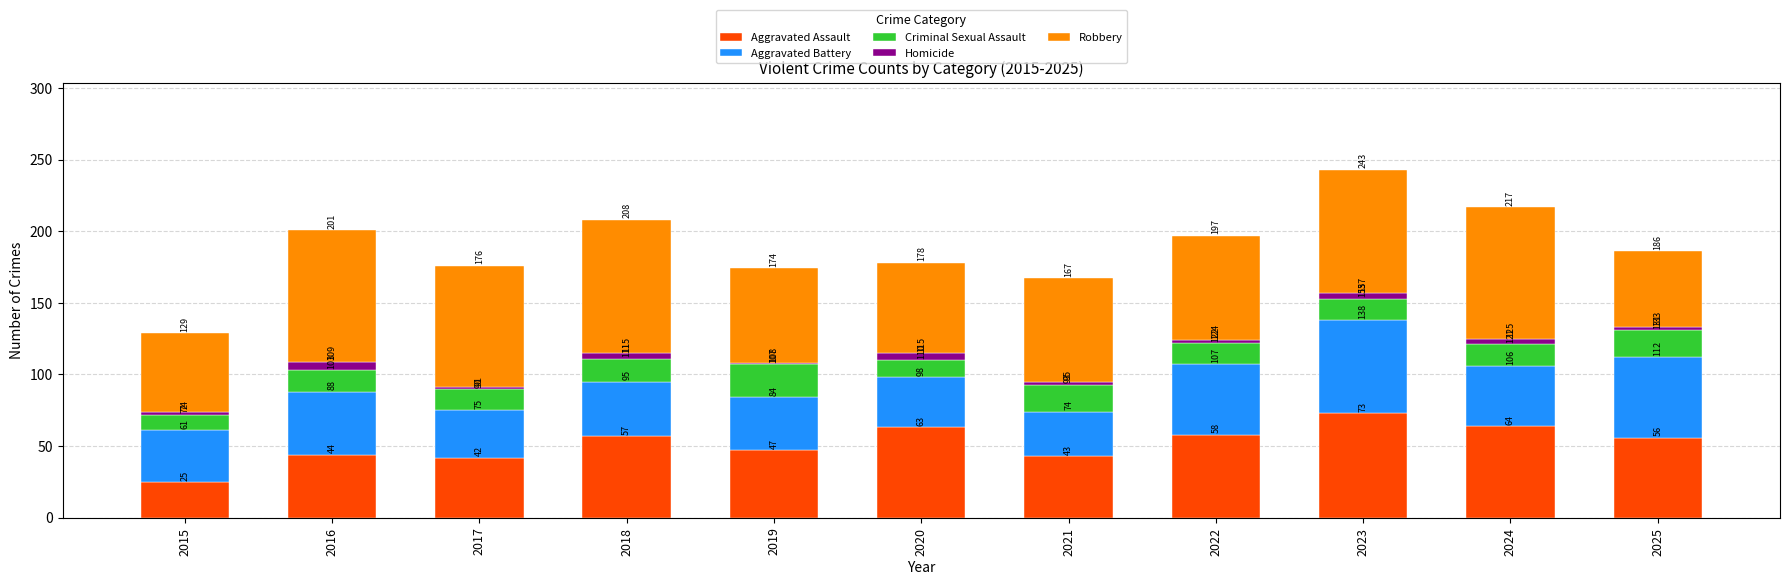

List the series in order of their peak value, lowest first.

Homicide, Criminal Sexual Assault, Aggravated Battery, Aggravated Assault, Robbery